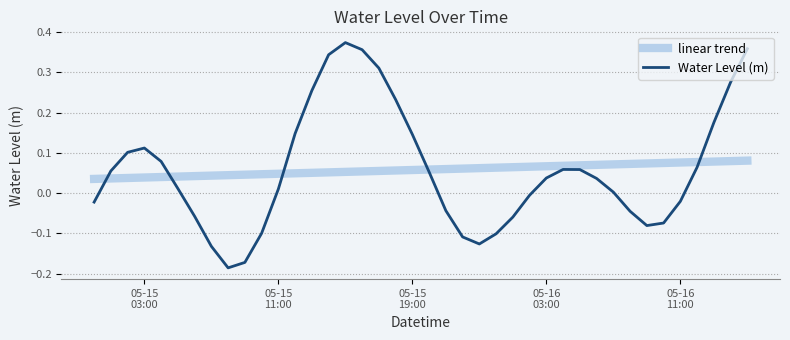

How many values in Water Level (m) are below zero?

16